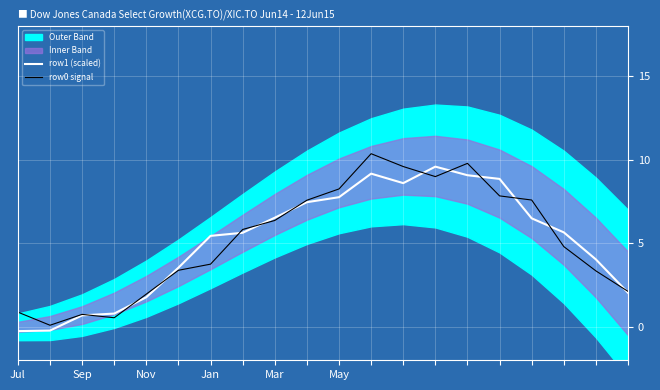

How many intersections are there between row1 (scaled) and row0 signal?

12